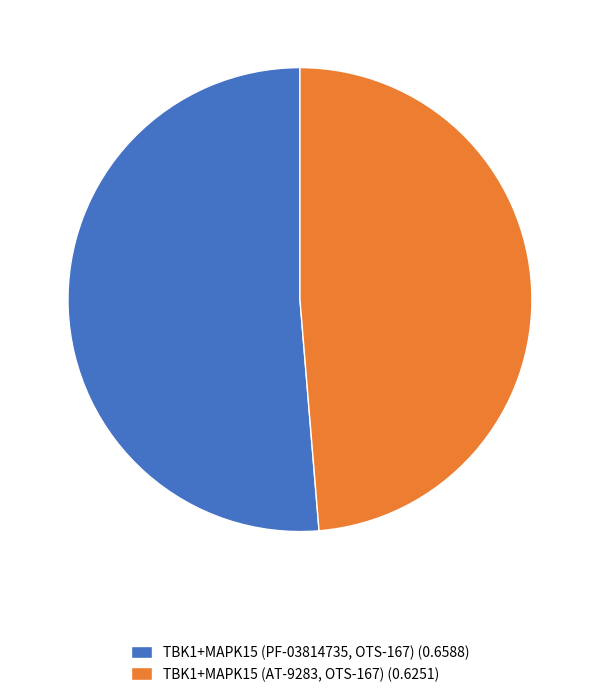

Is it true that TBK1+MAPK15 (PF-03814735, OTS-167) (0.6588) is 41% of the pie?

False